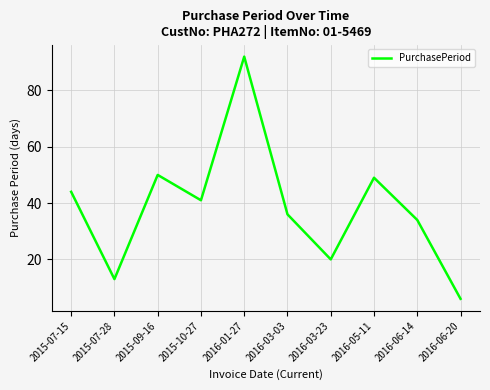

True or false: the data shows 13 at 2015-07-28.

True